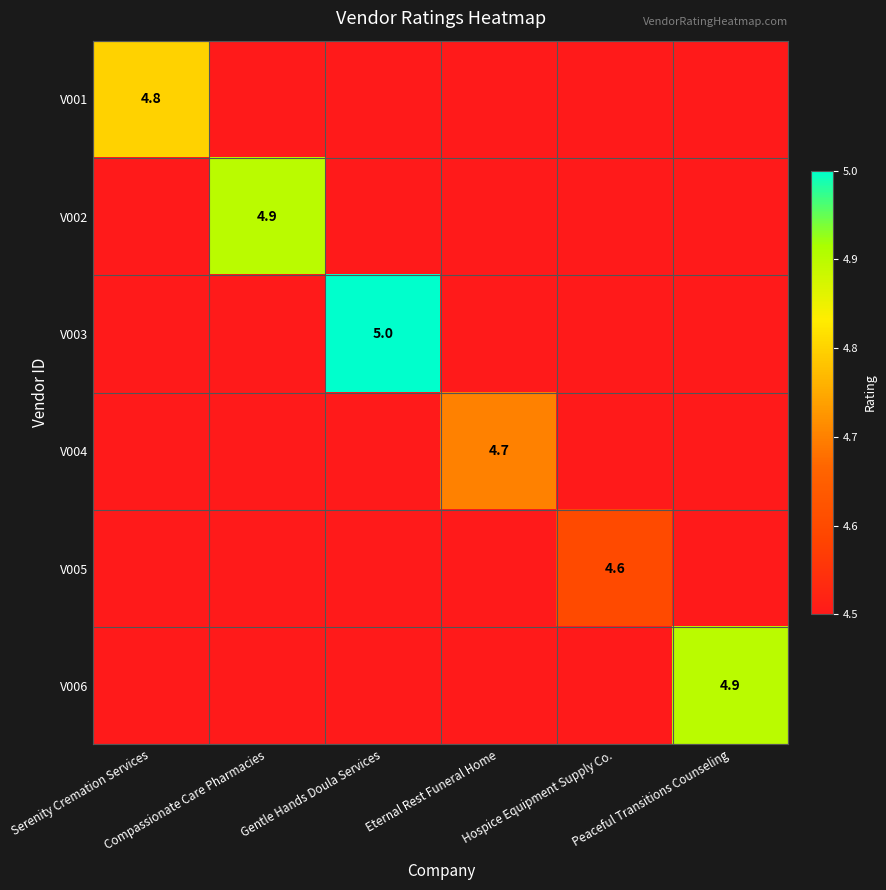

At how many categories does at least one series exceed 3?

6